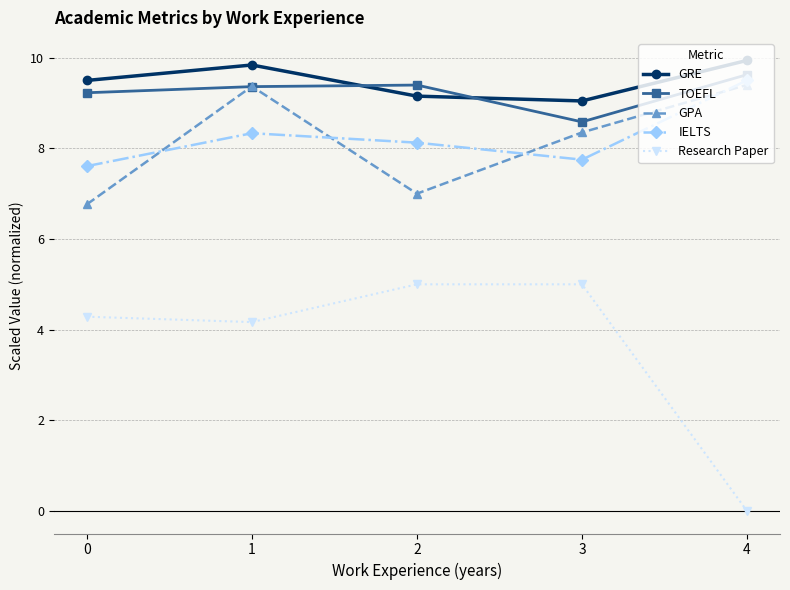

What is the sum of the GPA values at 1 and 3?

17.7